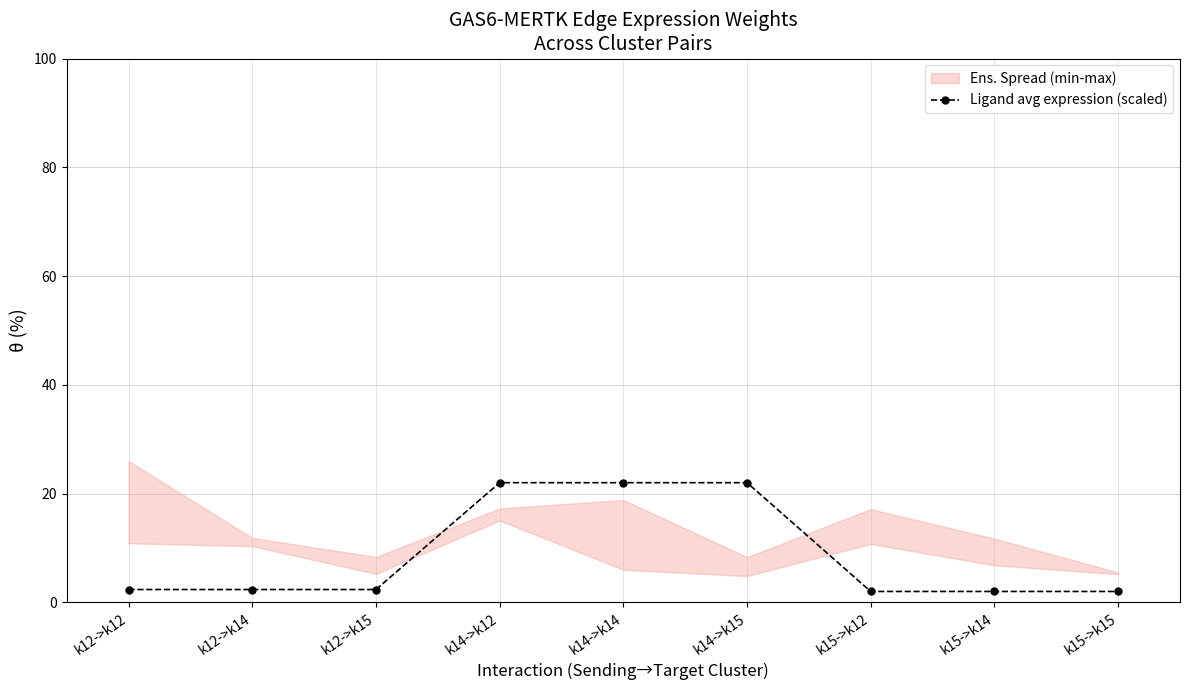

Which category has the lowest value across all series?

k15->k12